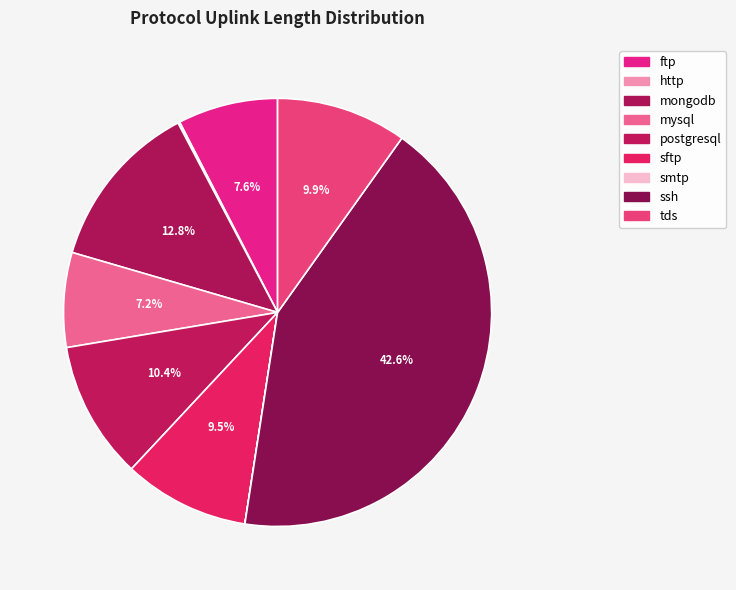

Rank the categories by value from highest to lowest.

ssh, mongodb, postgresql, tds, sftp, ftp, mysql, http, smtp